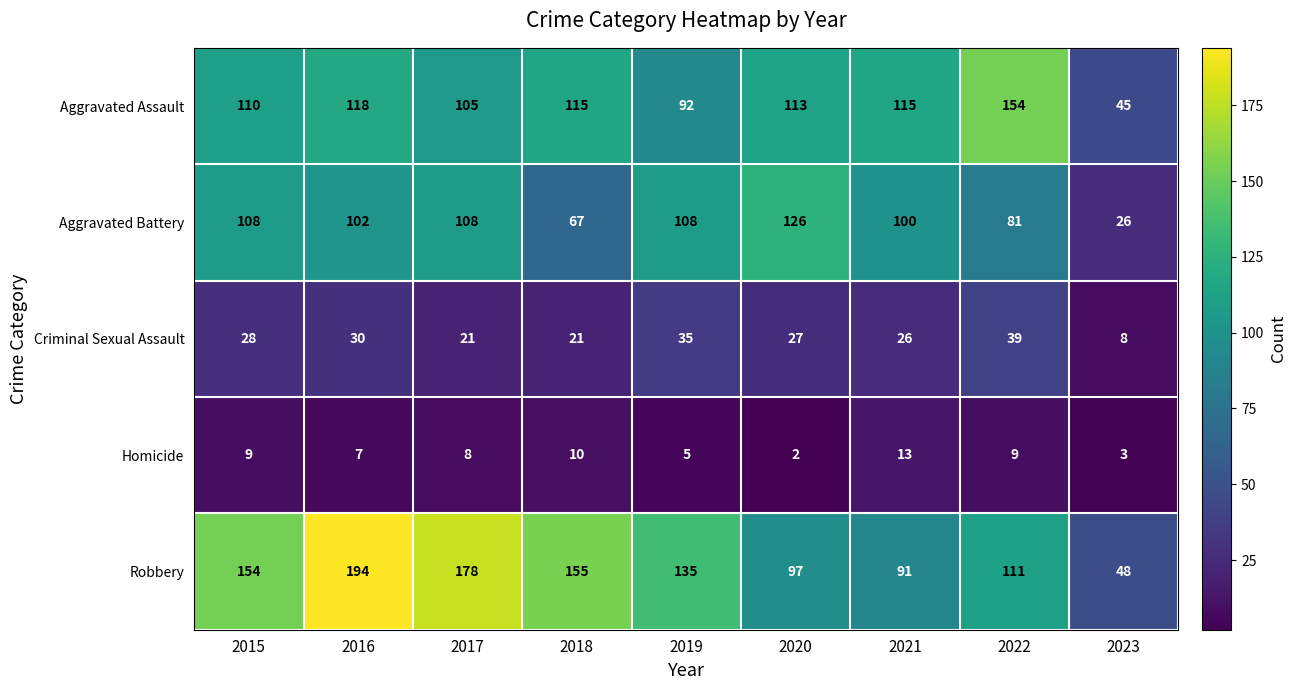

At which label does Criminal Sexual Assault first exceed 27?

2015